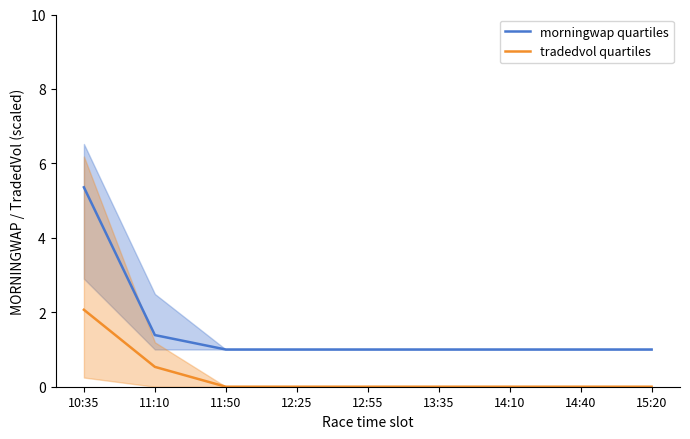

Count the tradedvol quartiles values in the range 0 to 1.

8